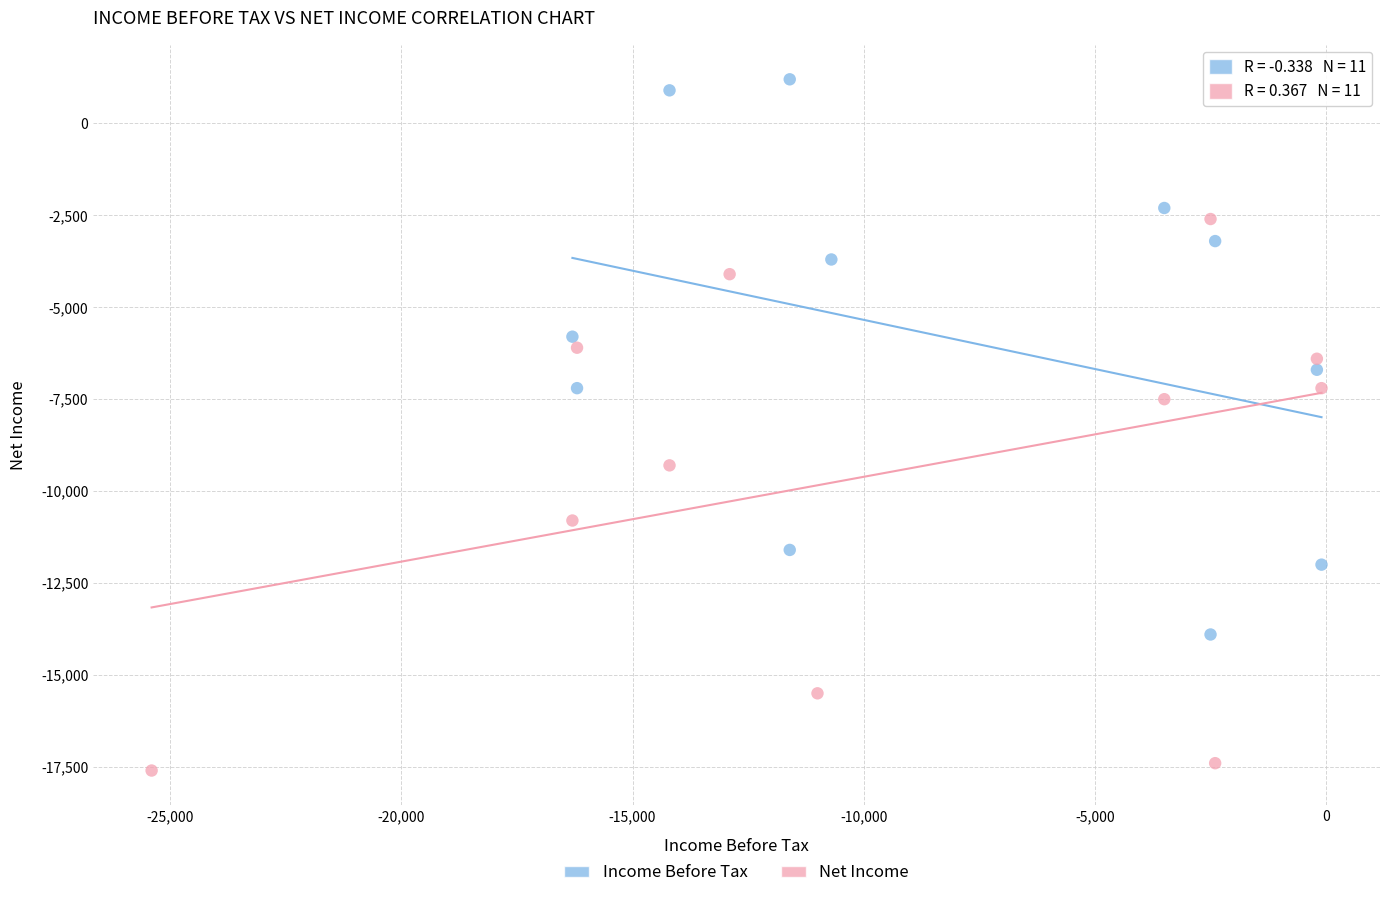

Which series contains the lowest Y value?

Net Income